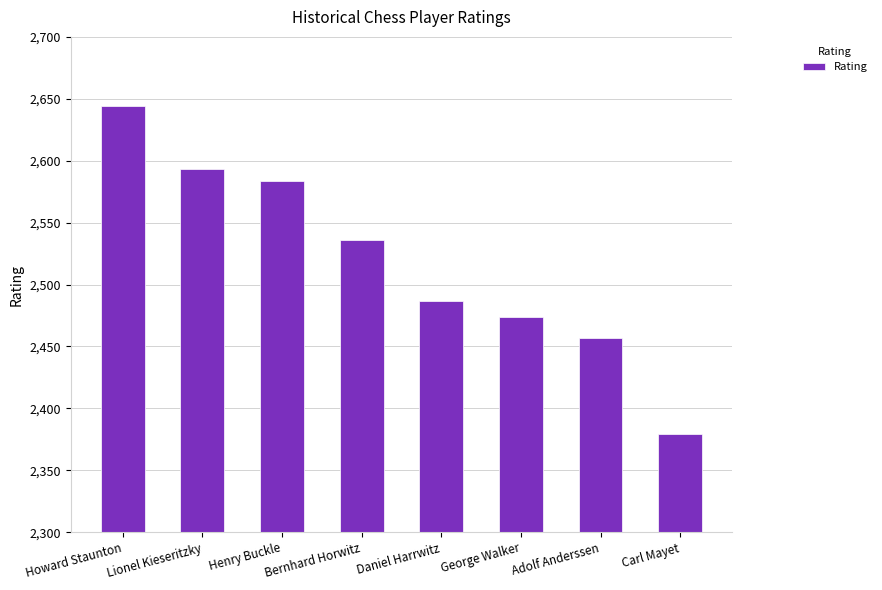

Between George Walker and Adolf Anderssen, which is larger?

George Walker